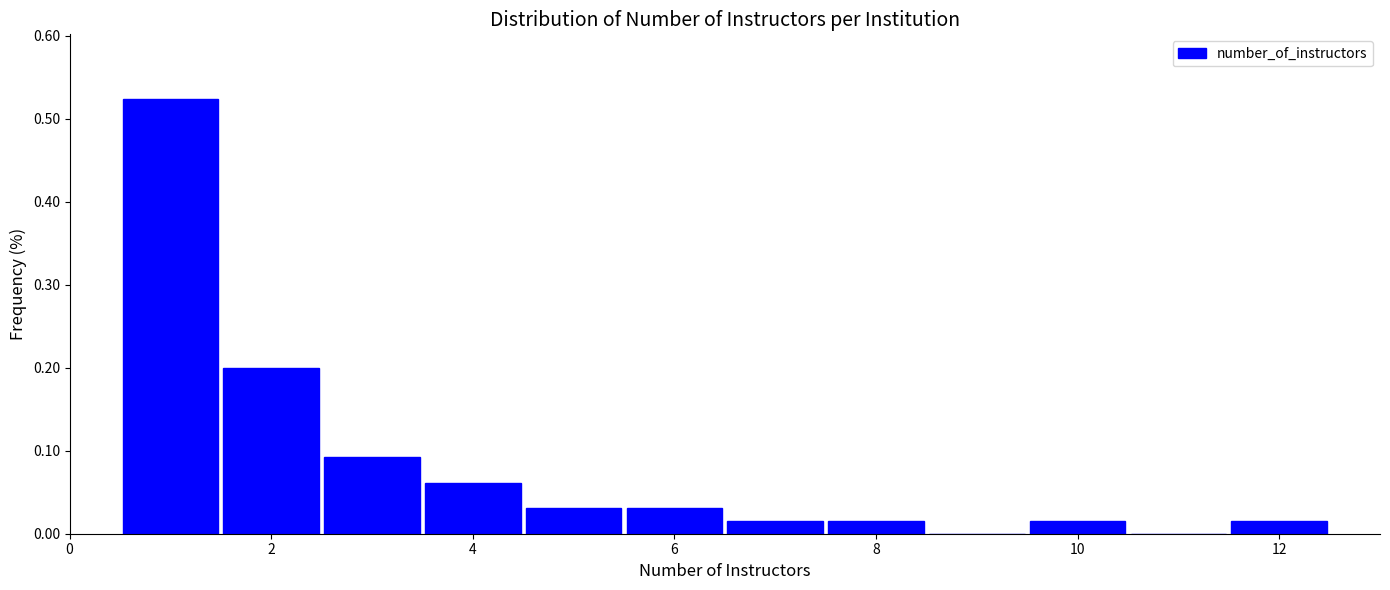

Over which range of the x-axis is the bar tallest?

0.5 to 1.5